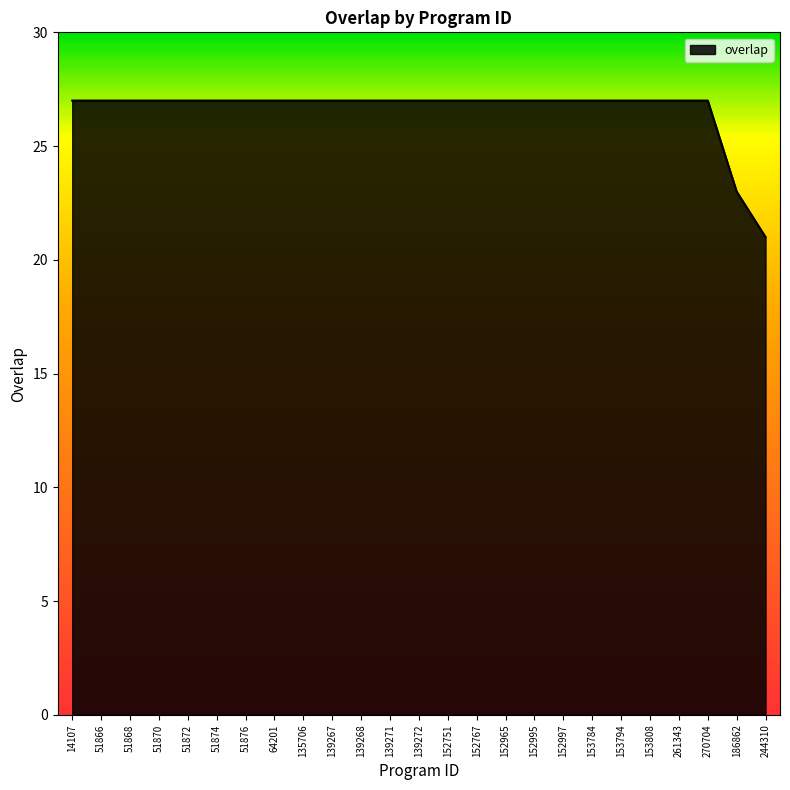

Which has a higher value, 51868 or 244310?

51868